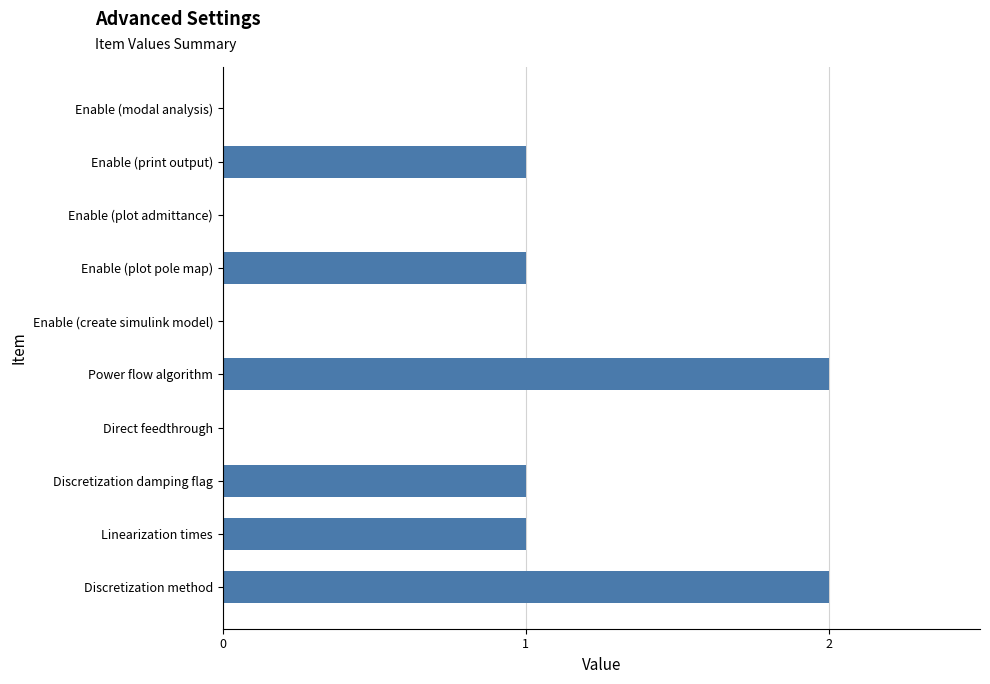

Reading bottom to top, extract all data points from this chart.

Discretization method=2	Linearization times=1	Discretization damping flag=1	Direct feedthrough=0	Power flow algorithm=2	Enable (create simulink model)=0	Enable (plot pole map)=1	Enable (plot admittance)=0	Enable (print output)=1	Enable (modal analysis)=0